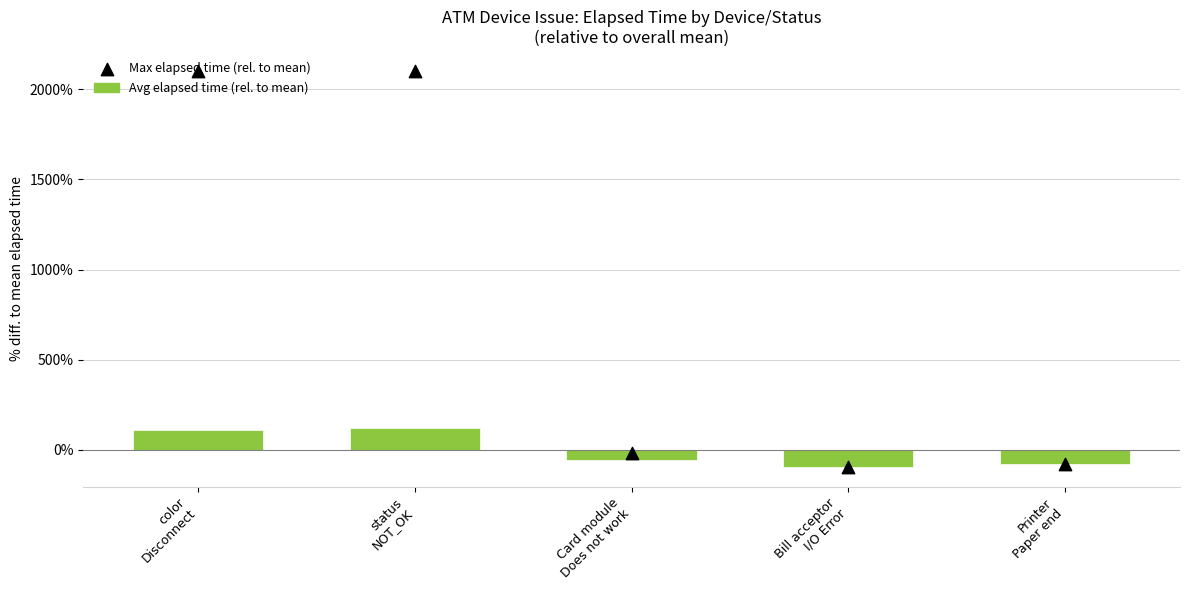

What is the total value across all series at color
Disconnect?

2212.1